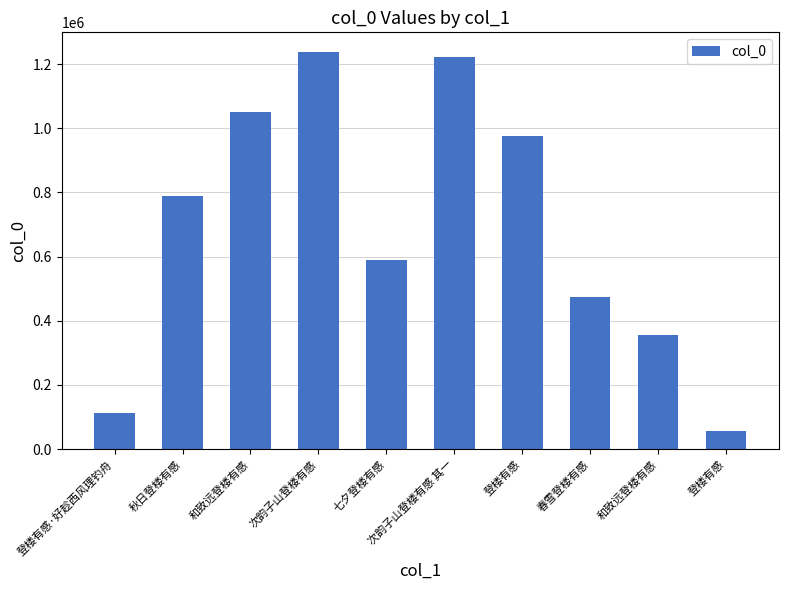

The chart shows a value of 86302 at 登楼有感. True or false?

False